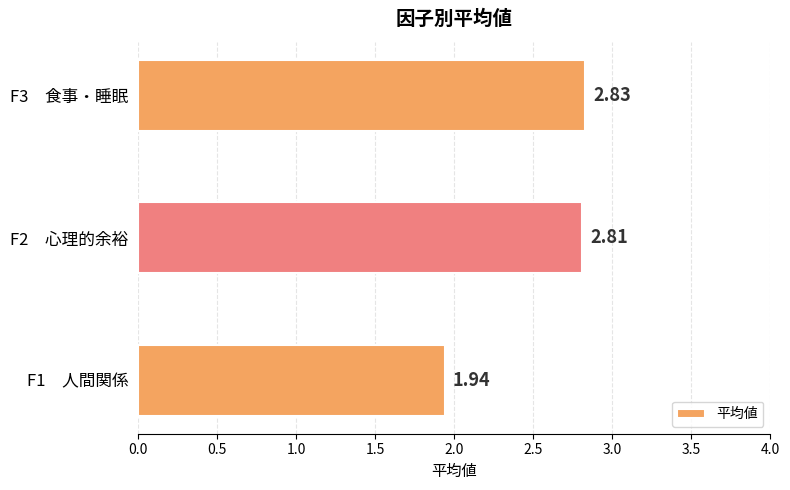

What is the sum of all values?

7.6